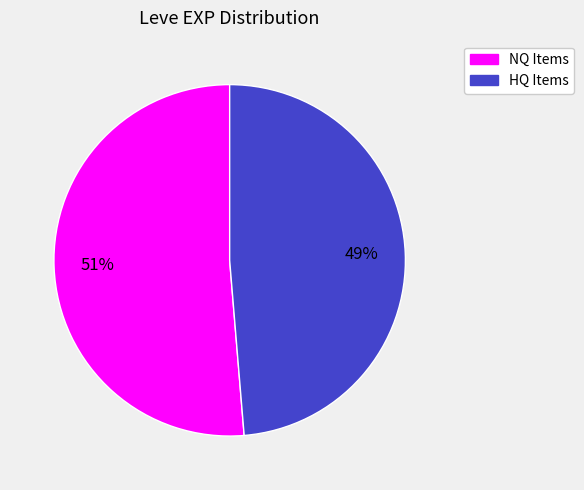

Does any single category account for the majority?

Yes